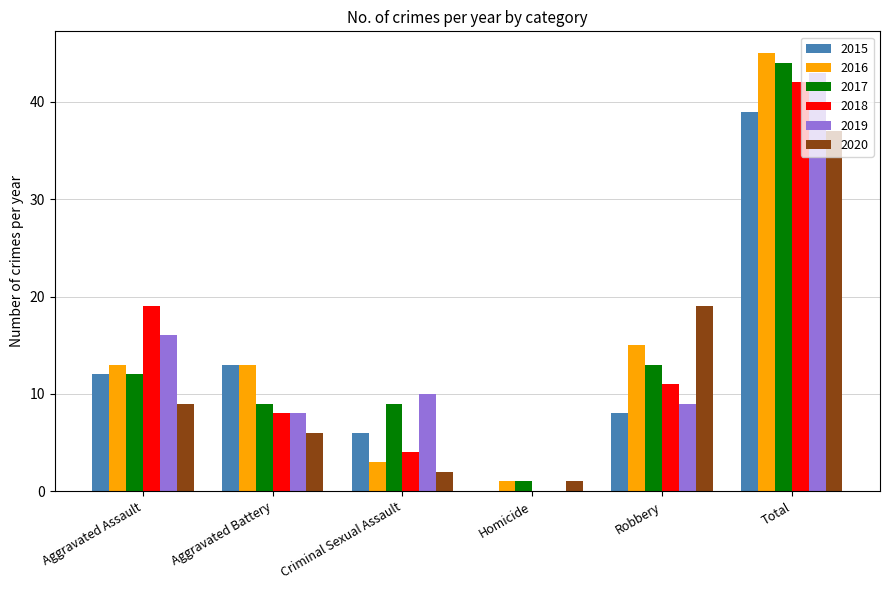

Reading left to right, transcribe all the data shown in this chart.

2015: 12	13	6	0	8	39
2016: 13	13	3	1	15	45
2017: 12	9	9	1	13	44
2018: 19	8	4	0	11	42
2019: 16	8	10	0	9	43
2020: 9	6	2	1	19	37